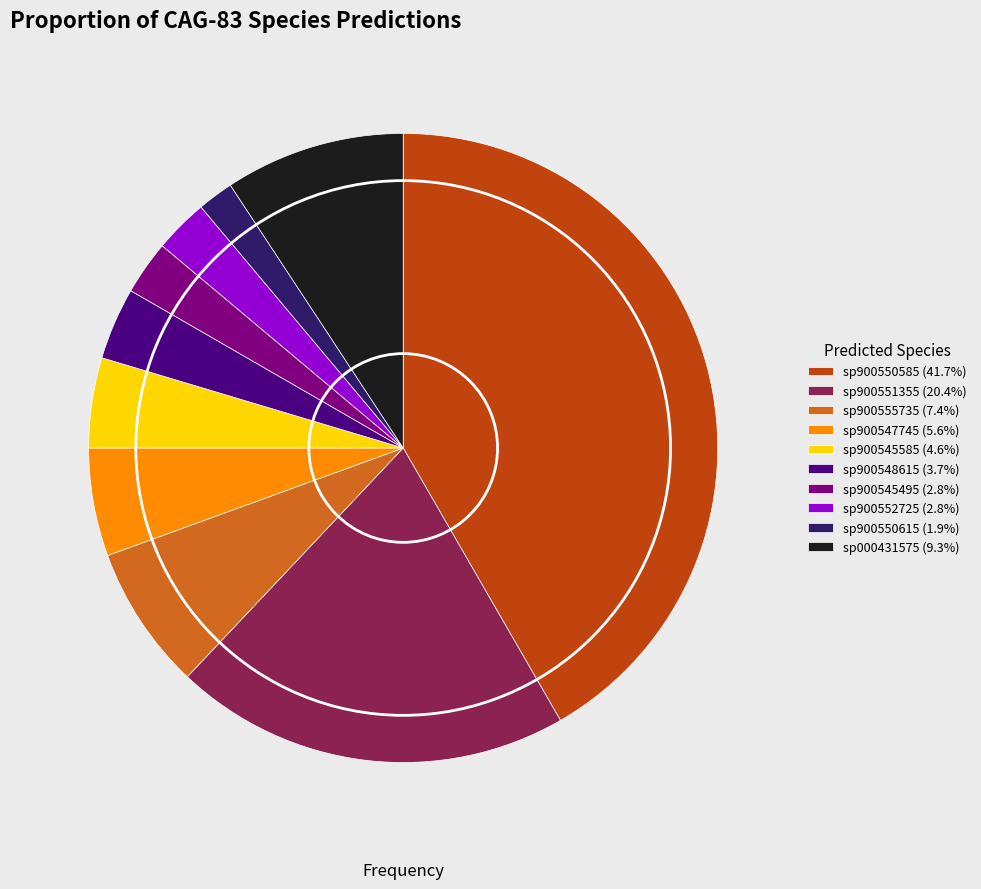

Count the number of slices in the pie.

10